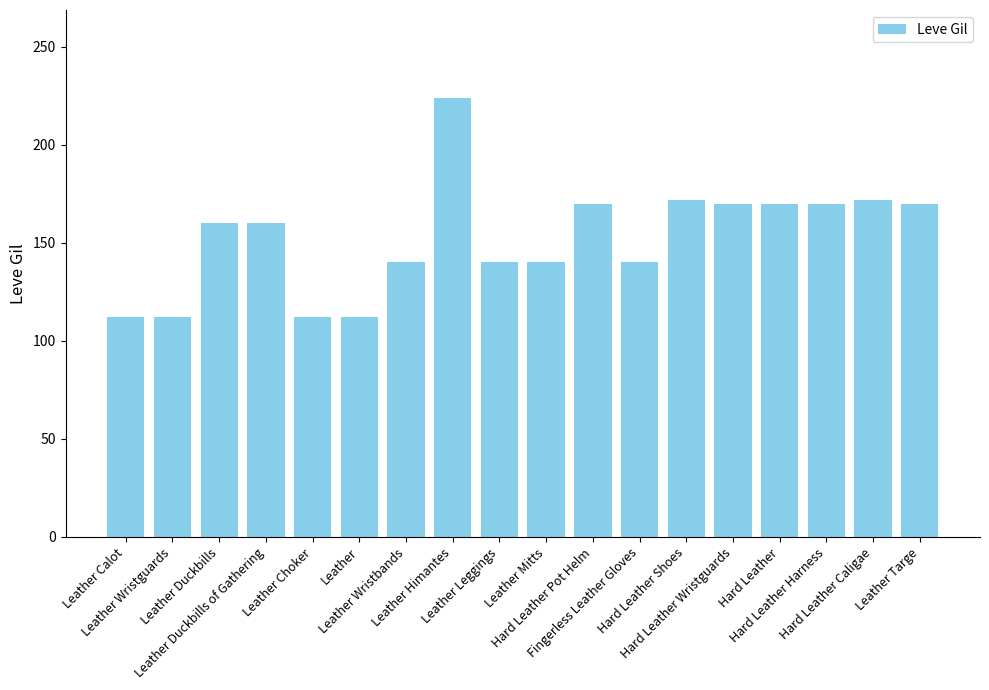

What is the smallest value displayed?

112